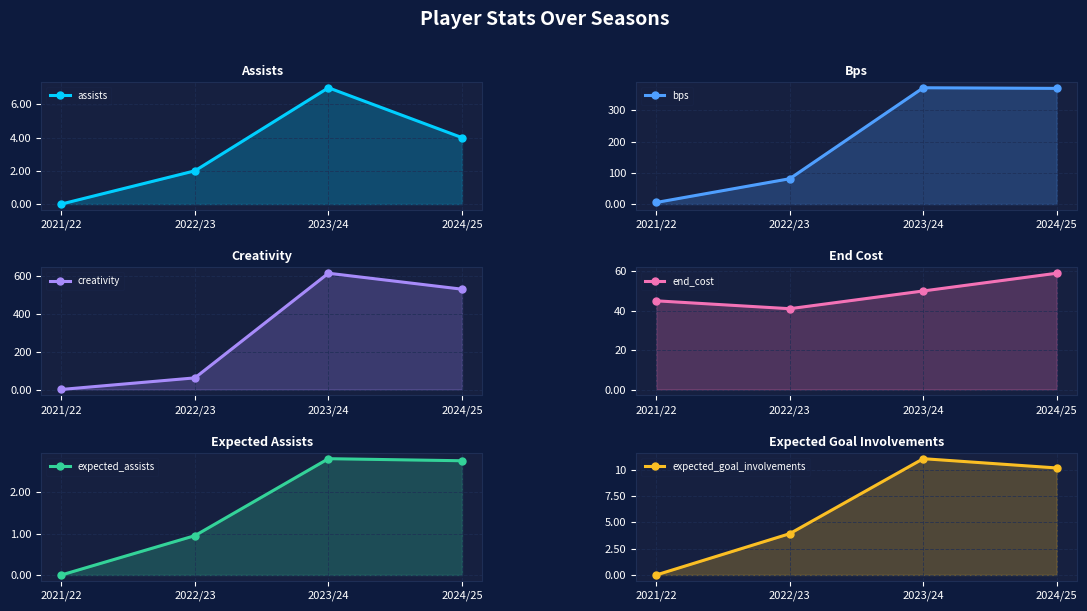

Which series ends up on top after the final intersection of bps and creativity?

creativity